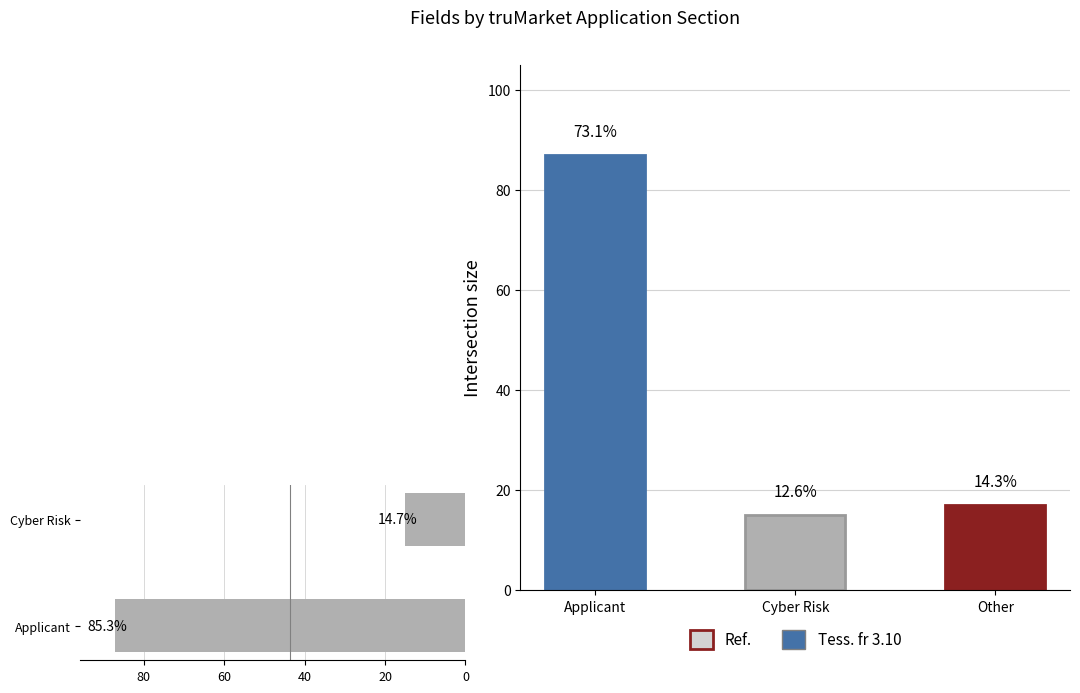

The chart shows a value of 87 at Applicant. True or false?

True